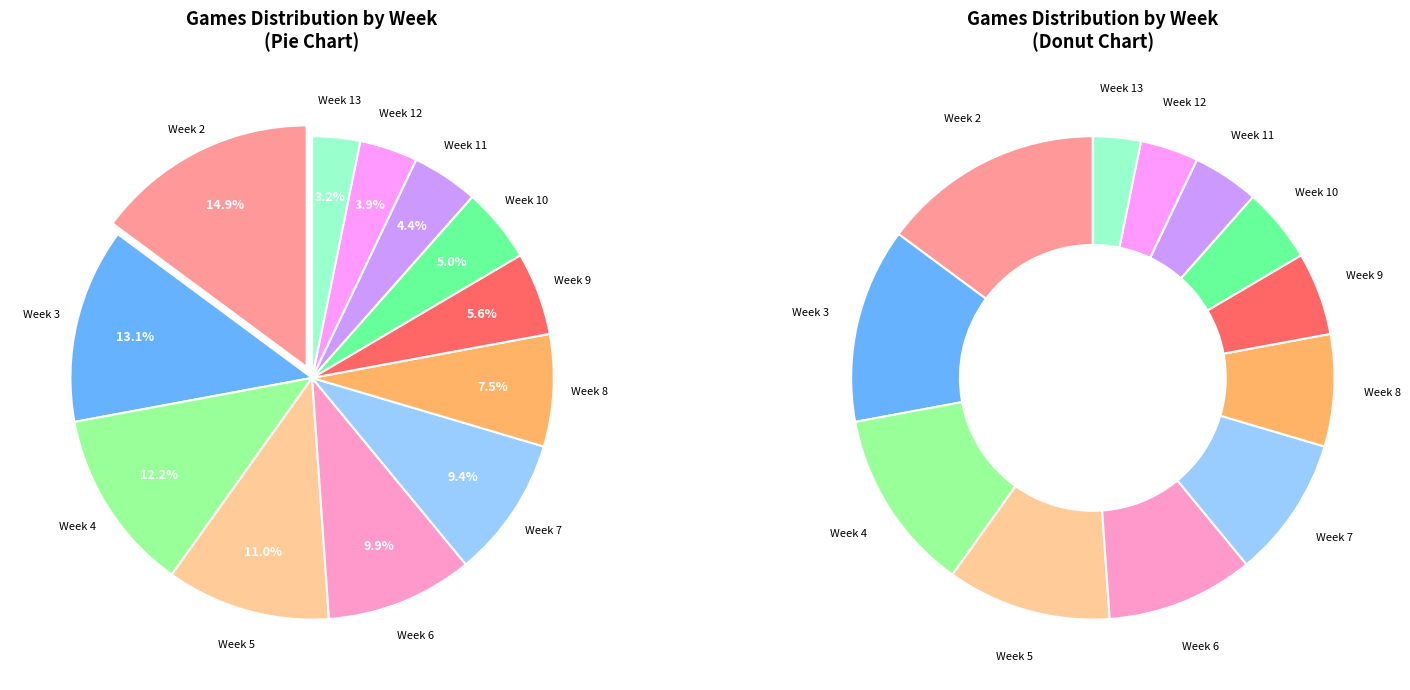

To the nearest percent, what is the combined percentage of Week 9 and Week 13?

9%